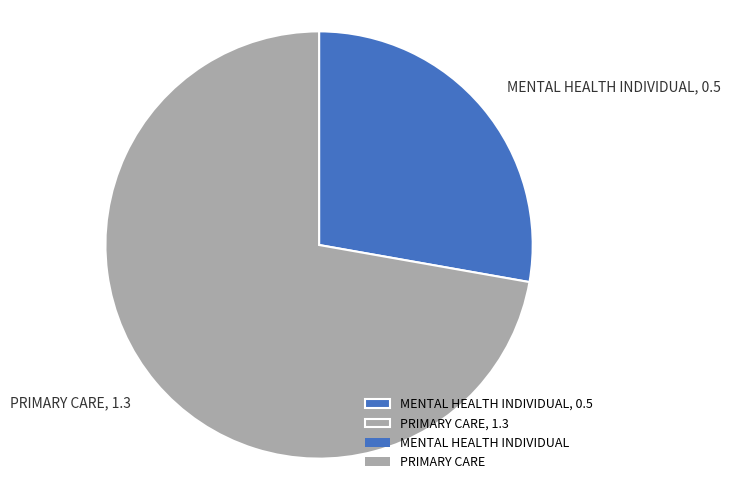

Between PRIMARY CARE and MENTAL HEALTH INDIVIDUAL, which is larger?

PRIMARY CARE